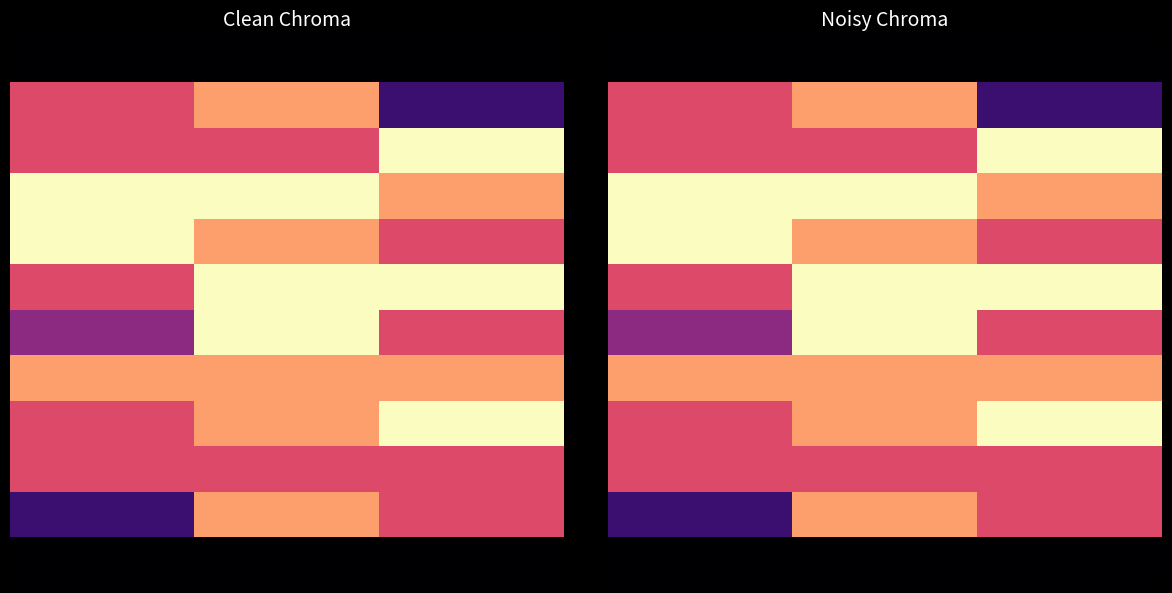

At which category is the sum across all series the highest?

1